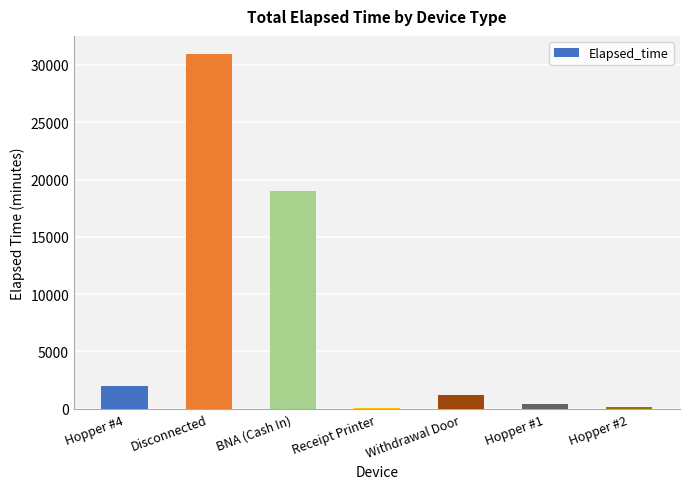

What is the ratio of the value at Receipt Printer to the value at Hopper #2?

0.5